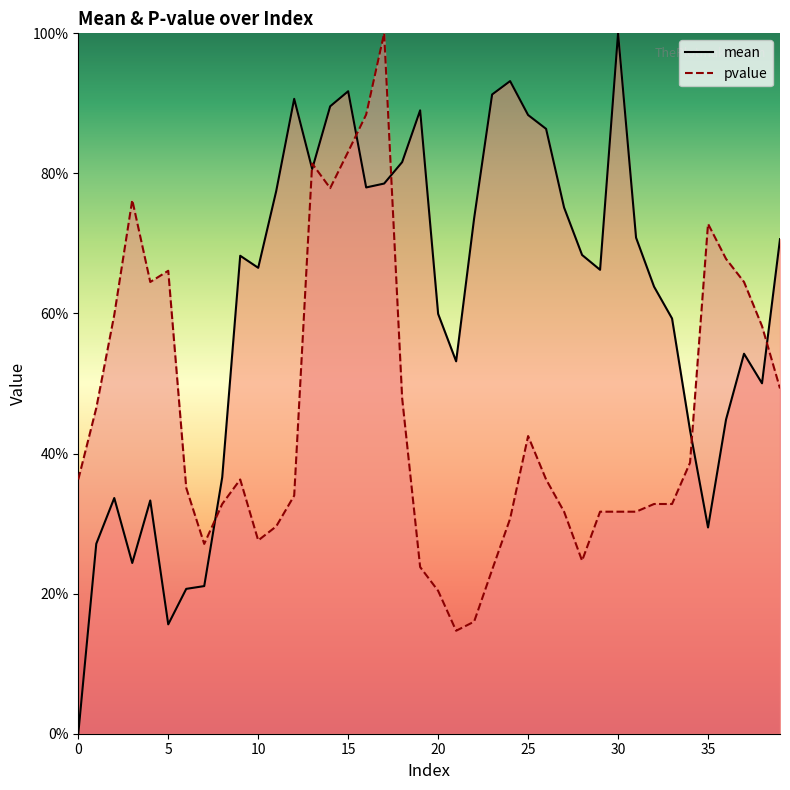

What are all the series names shown in the legend?

mean, pvalue